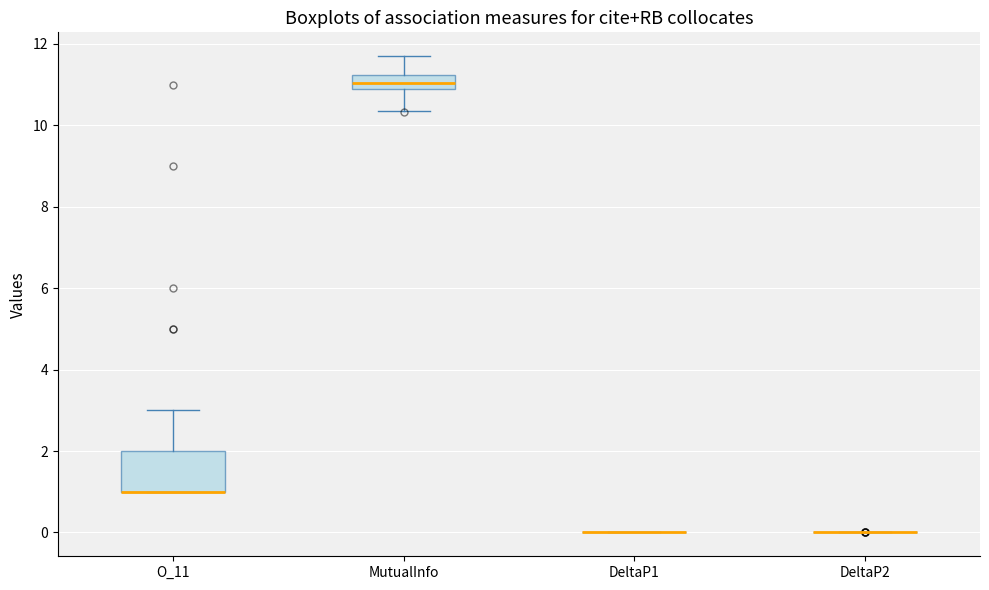

Reading left to right, read every box against the y-axis: the position of its median line, the range the box covers, and the ends of its whiskers. The values are not printed on the chart, so give them approximately, as read against the axis.

O_11: median 1.0 (drawn on the box's lower edge), box 1.0 to 2.0, whiskers 1.0 to 3.0
MutualInfo: median 11.0, box 10.8 to 11.2, whiskers 10.4 to 11.8
DeltaP1: box collapsed to a line at 0.0, whiskers 0.0 to 0.0
DeltaP2: box collapsed to a line at 0.0, whiskers 0.0 to 0.0